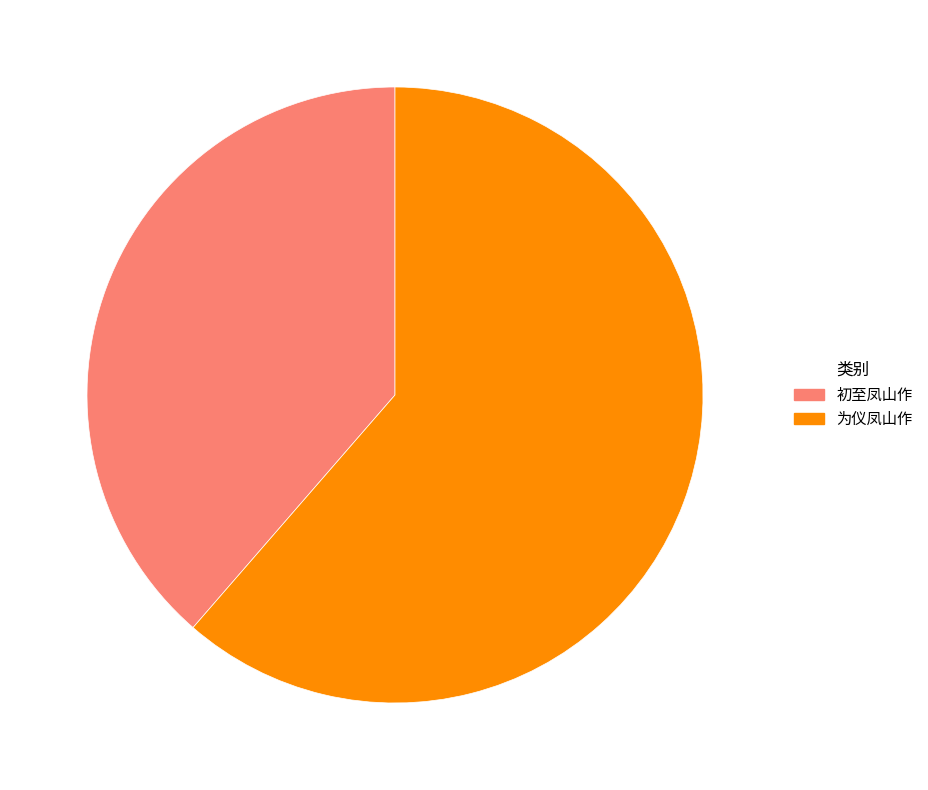

What is the smallest slice in the pie chart?

初至凤山作